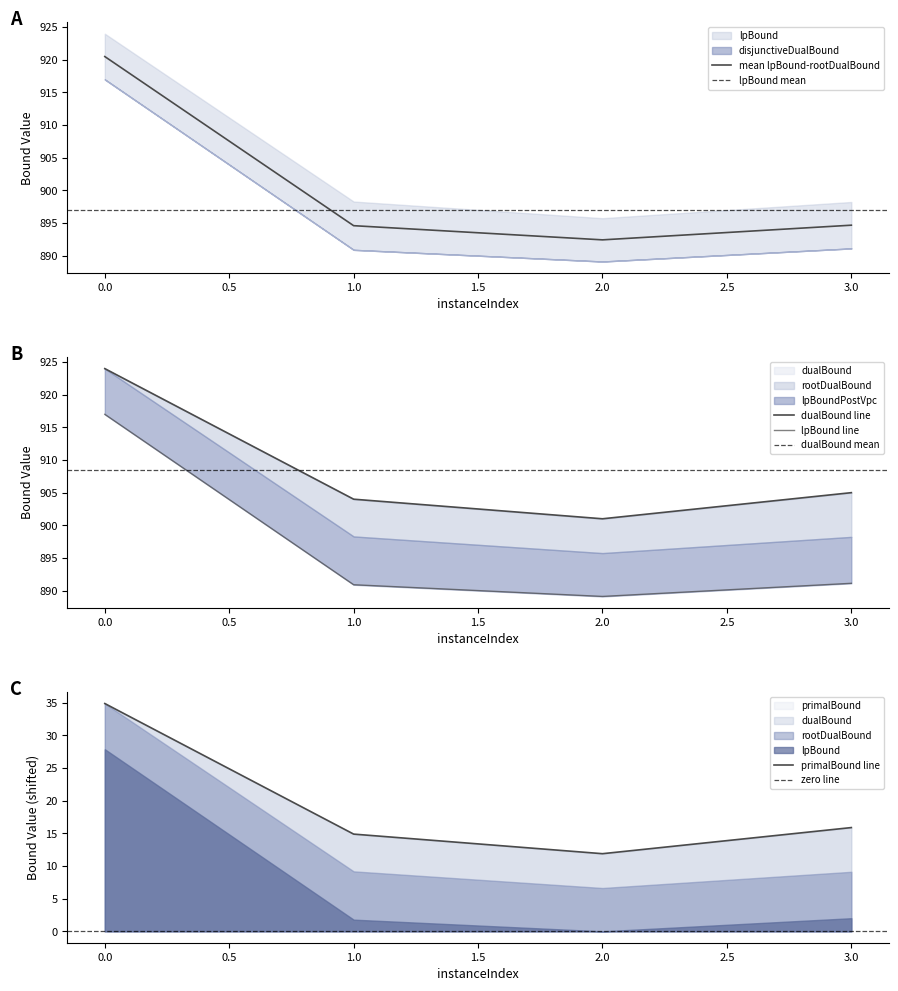

List the labels in order of rootDualBound value, smallest first.

2, 1, 3, 0